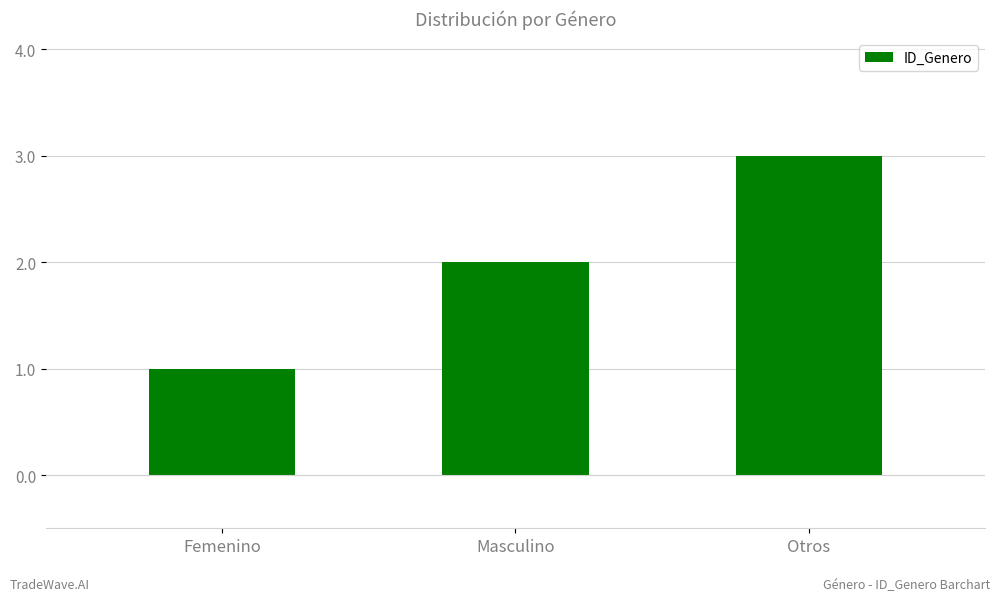

How many data points does each series have?

3